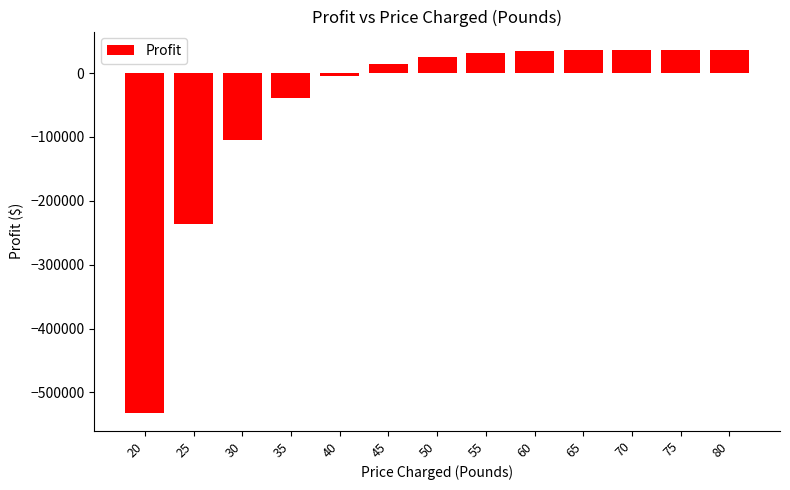

What is the minimum value shown in the chart?

-531687.8